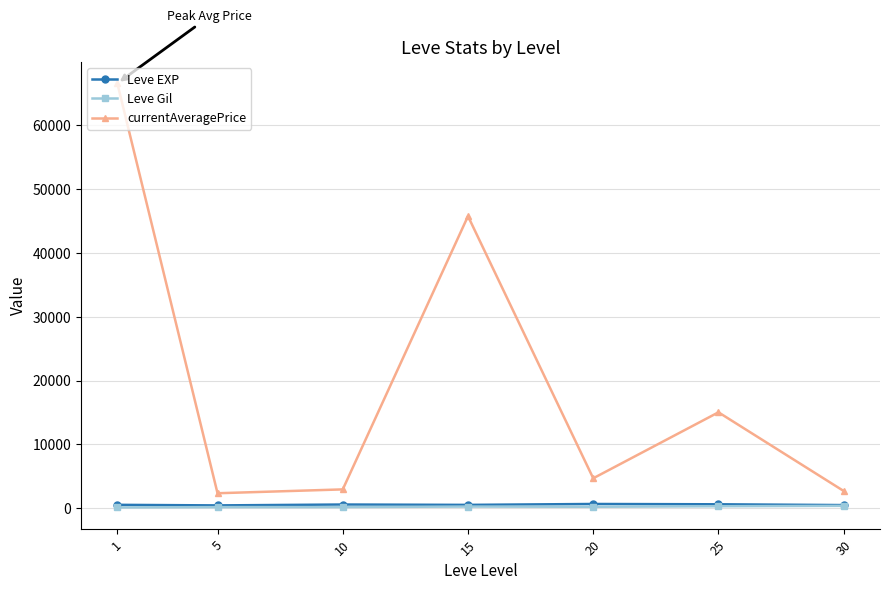

How many lines are shown in the chart?

3